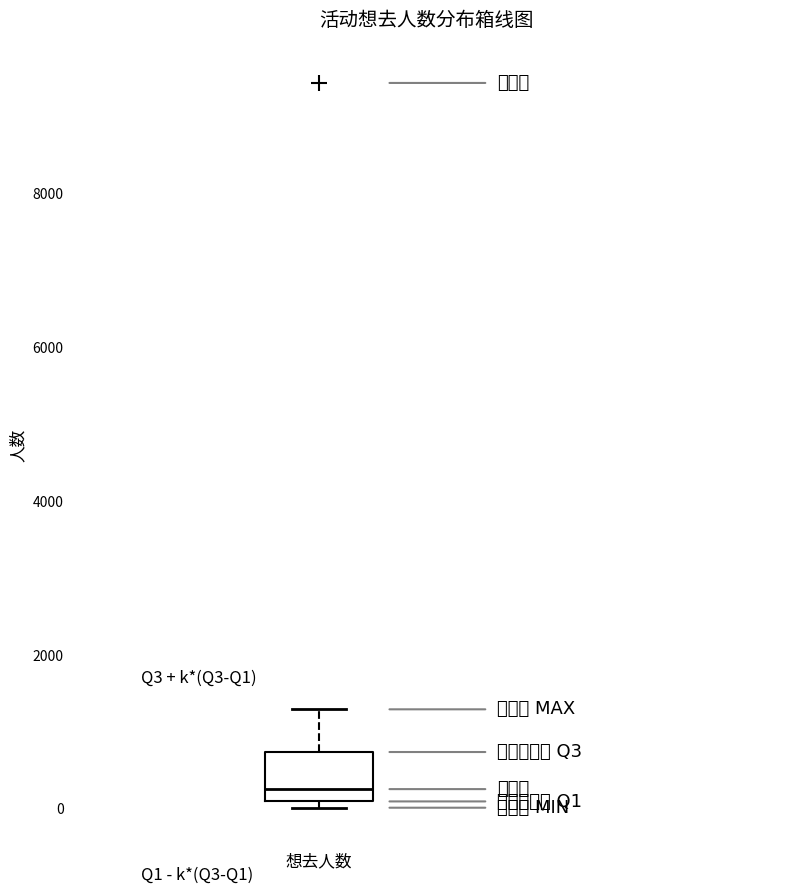

Transcribe this box plot: give where the median line is, the range the box spans, and where the two whiskers end, as read against the y-axis. The values are not printed on the chart, so give them approximately, as read against the axis.

median 200, box 0 to 800, whiskers 0 (just below the box's lower edge) to 1200